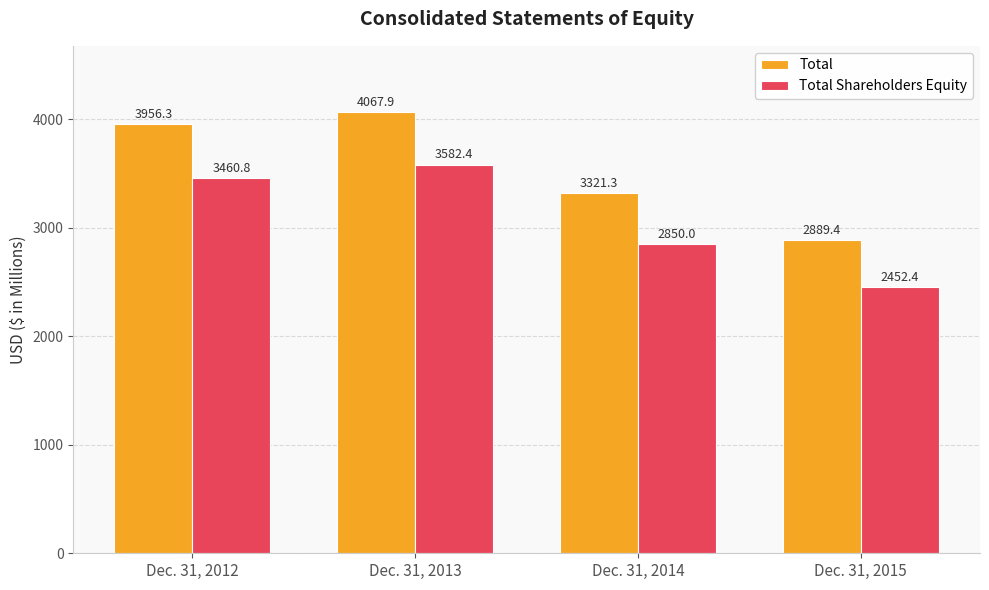

Where is Total nearest to the value 3478?

Dec. 31, 2014